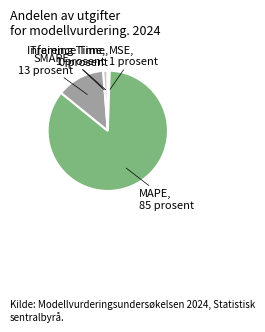

The MSE slice represents 1% of the pie. True or false?

True